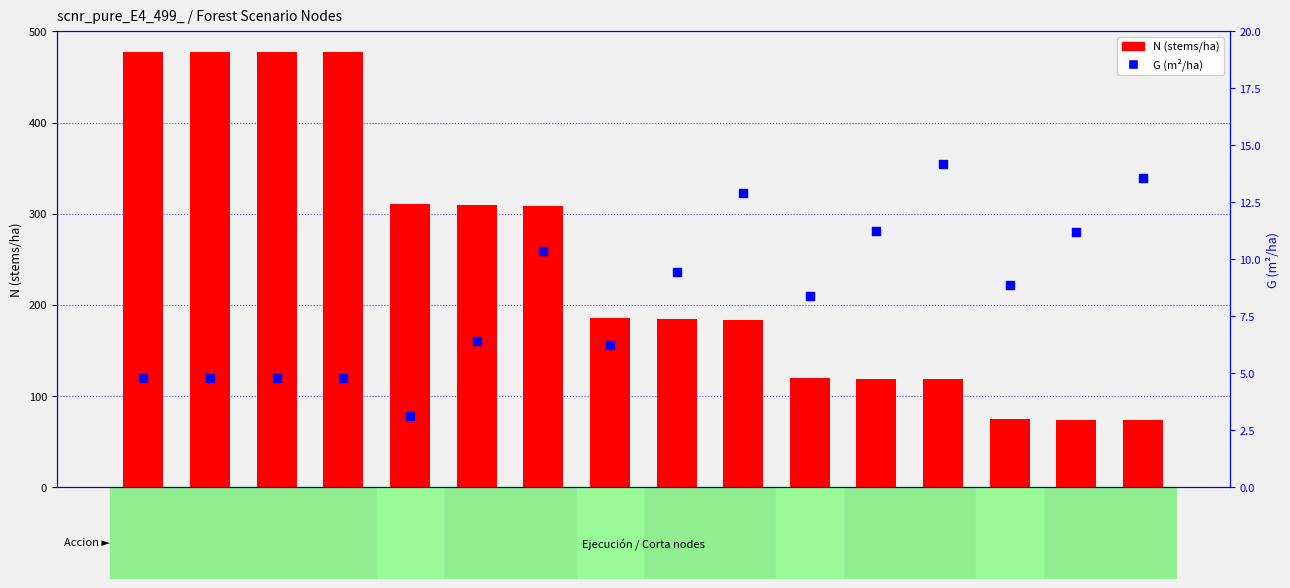

What is the total value across all series at Nodo 4?

482.2